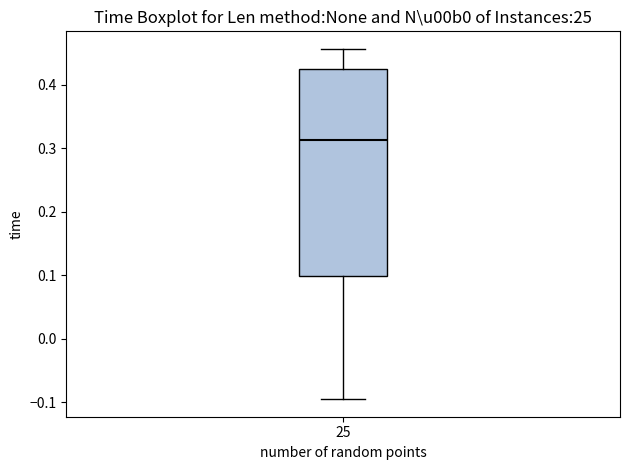

Where does the lower whisker of the box at x = 25 end on the y-axis? The values are not printed on the chart, so give them approximately, as read against the axis.

-0.10